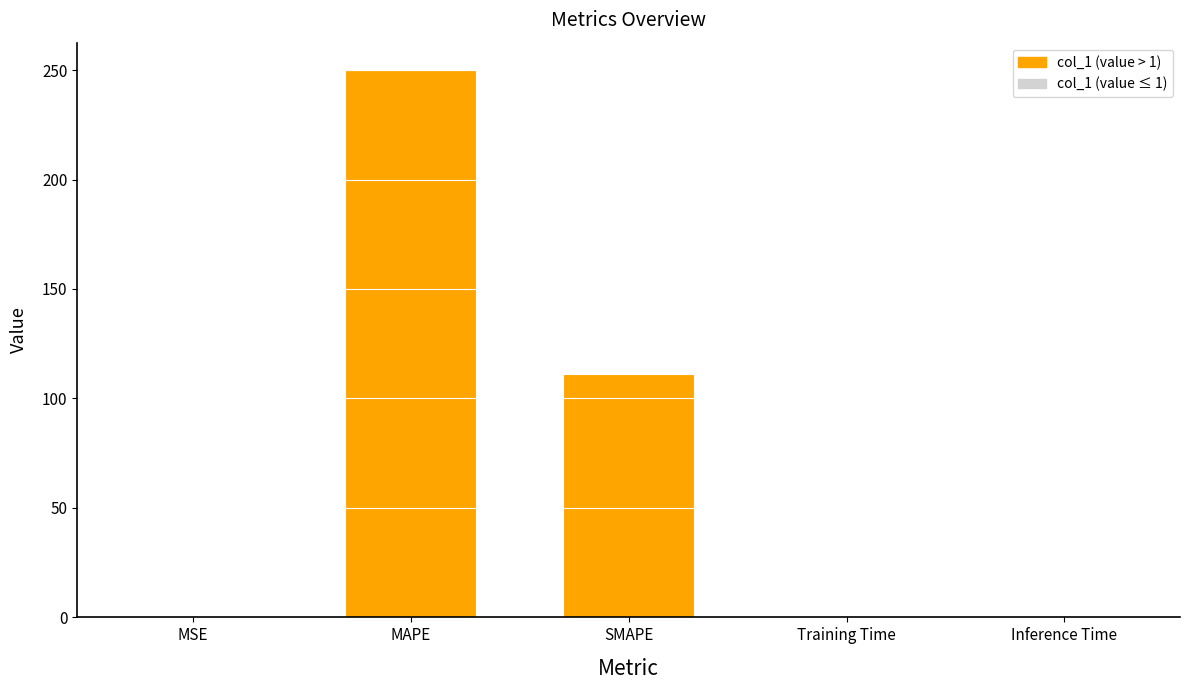

What is the average value?

72.3